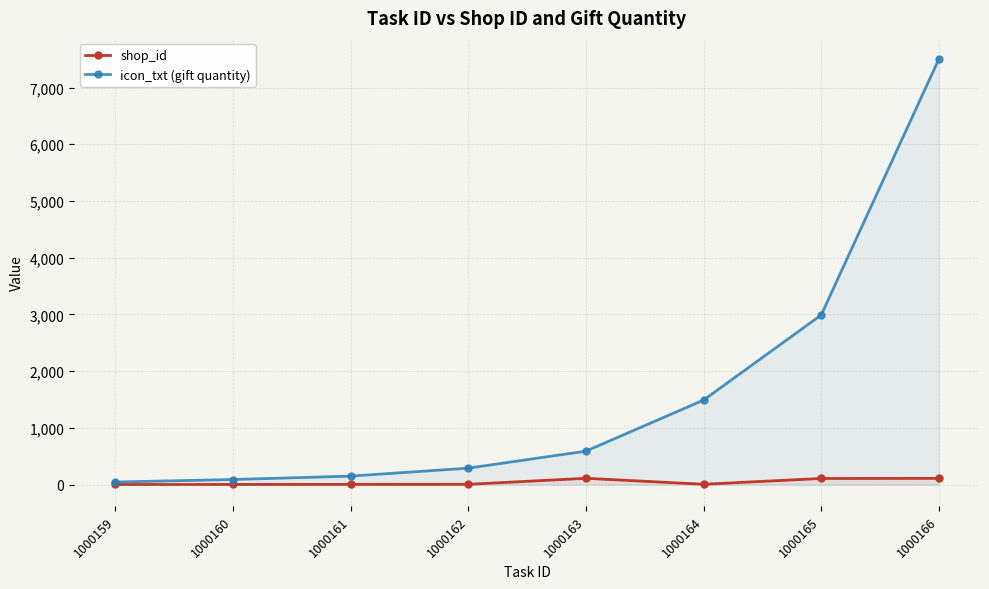

Which series changed the most between 1000160 and 1000161?

icon_txt (gift quantity)